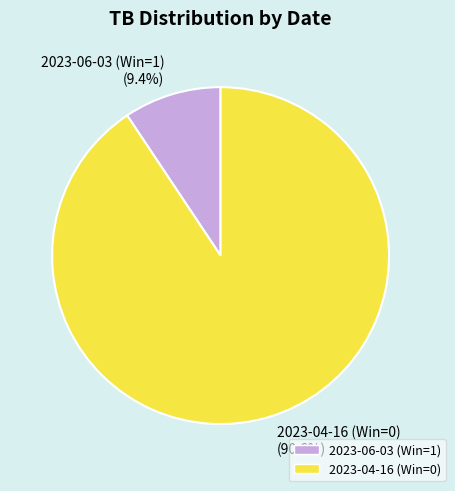

To the nearest percent, what is the difference between the largest and smallest slice percentages?

81%